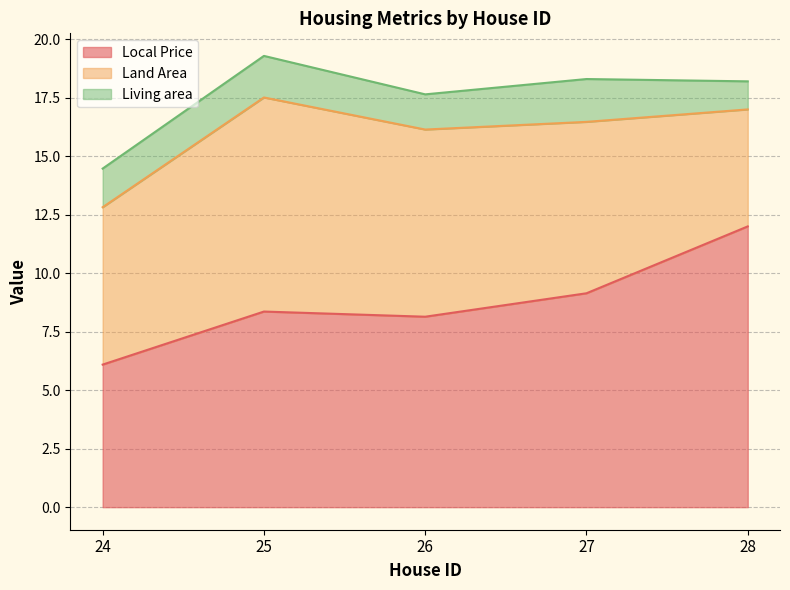

How many values in the Local Price series are below 8?

1